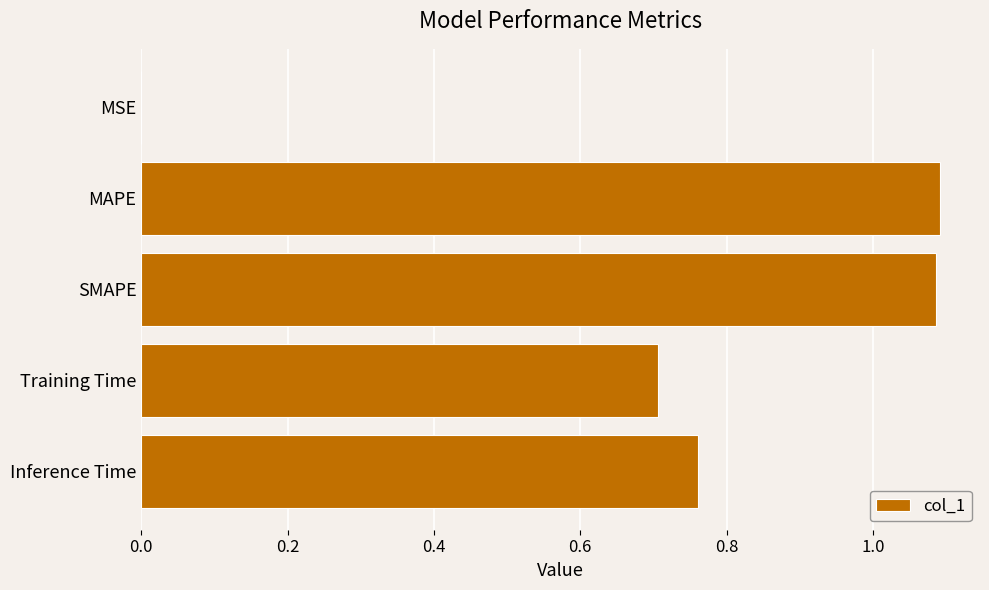

Between MSE and Training Time, which is larger?

Training Time